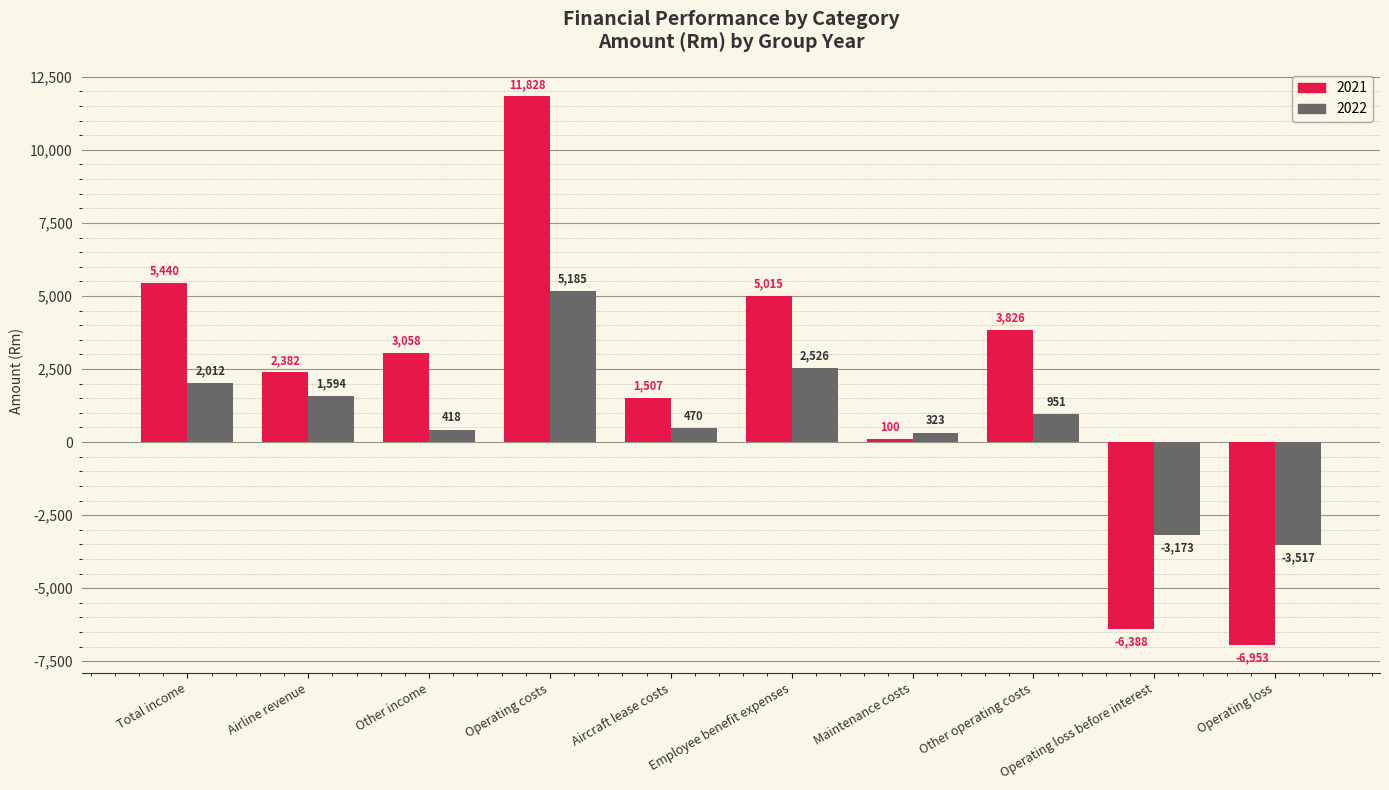

What is the value of the 2022 bar at the 1st from the left?

2012